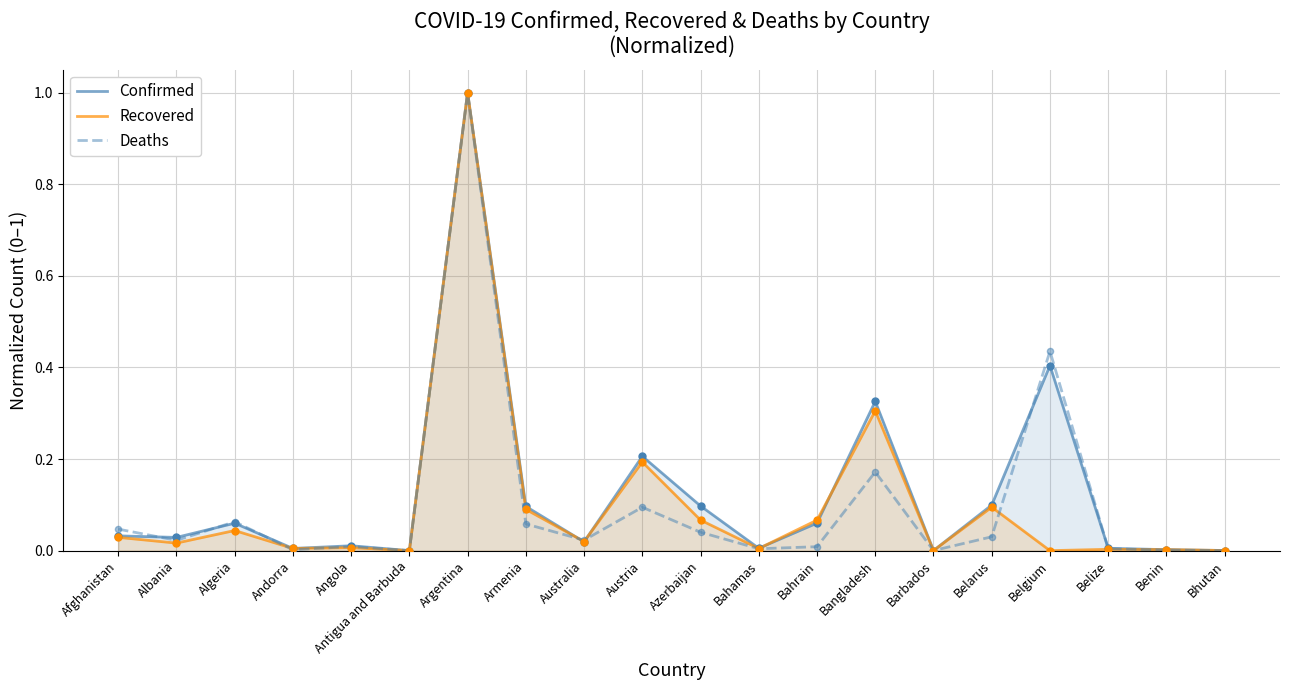

What are all the series names shown in the legend?

Confirmed, Recovered, Deaths